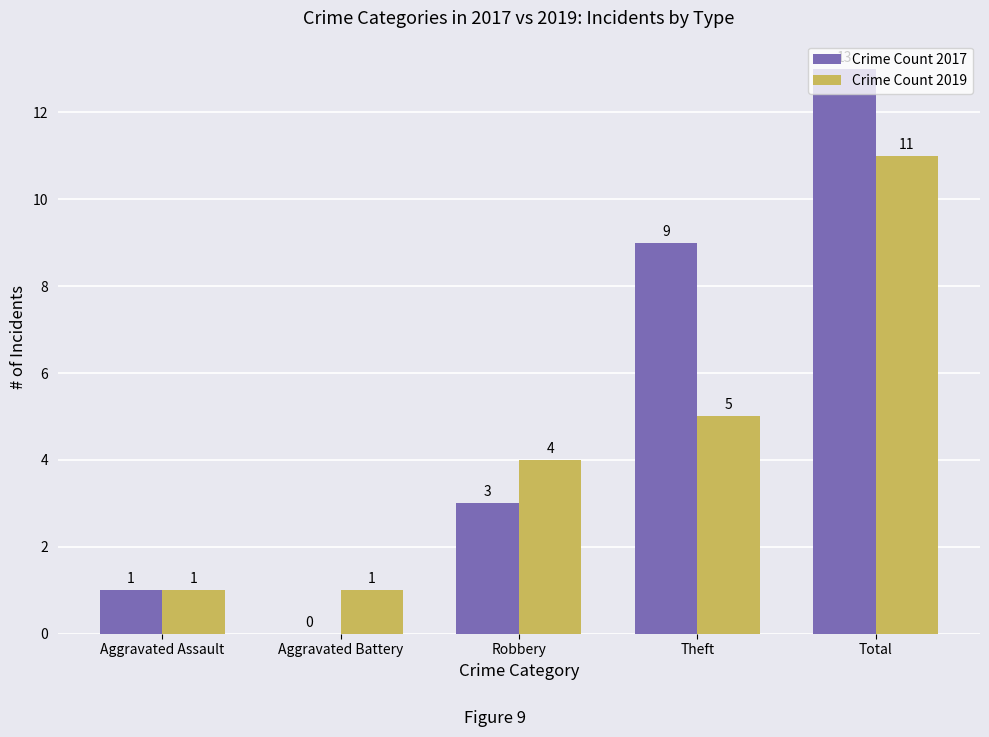

Which label corresponds to the largest value in the chart?

Total